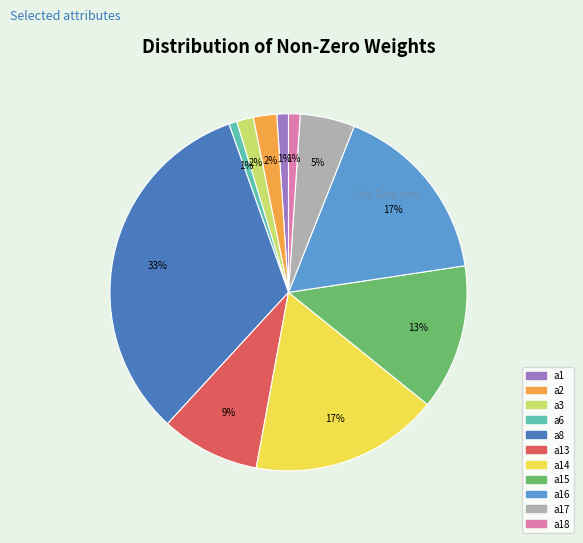

To the nearest percent, what is the difference between the largest and smallest slice percentages?

32%